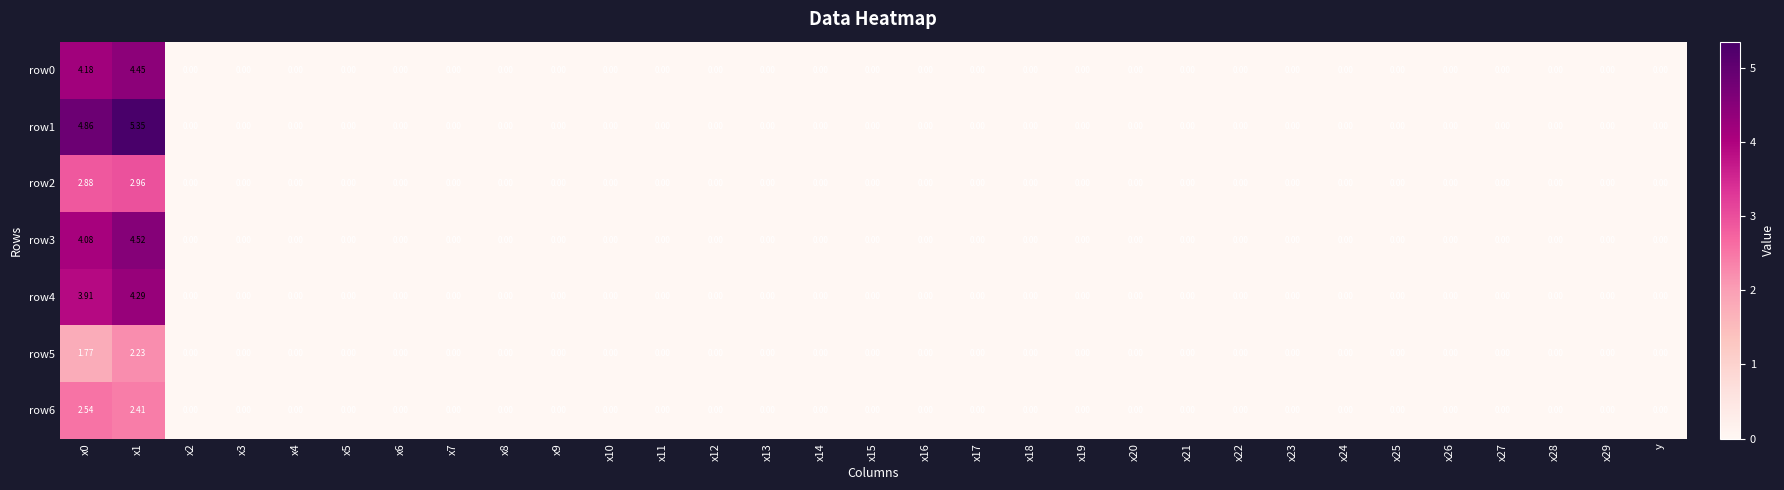

Reading left to right, extract all data points from this chart.

row0: x0=4.2	x1=4.5	x2=0.0	x3=0.0	x4=0.0	x5=0.0	x6=0.0	x7=0.0	x8=0.0	x9=0.0	x10=0.0	x11=0.0	x12=0.0	x13=0.0	x14=0.0	x15=0.0	x16=0.0	x17=0.0	x18=0.0	x19=0.0	x20=0.0	x21=0.0	x22=0.0	x23=0.0	x24=0.0	x25=0.0	x26=0.0	x27=0.0	x28=0.0	x29=0.0	y=0.0
row1: x0=4.9	x1=5.3	x2=0.0	x3=0.0	x4=0.0	x5=0.0	x6=0.0	x7=0.0	x8=0.0	x9=0.0	x10=0.0	x11=0.0	x12=0.0	x13=0.0	x14=0.0	x15=0.0	x16=0.0	x17=0.0	x18=0.0	x19=0.0	x20=0.0	x21=0.0	x22=0.0	x23=0.0	x24=0.0	x25=0.0	x26=0.0	x27=0.0	x28=0.0	x29=0.0	y=0.0
row2: x0=2.9	x1=3.0	x2=0.0	x3=0.0	x4=0.0	x5=0.0	x6=0.0	x7=0.0	x8=0.0	x9=0.0	x10=0.0	x11=0.0	x12=0.0	x13=0.0	x14=0.0	x15=0.0	x16=0.0	x17=0.0	x18=0.0	x19=0.0	x20=0.0	x21=0.0	x22=0.0	x23=0.0	x24=0.0	x25=0.0	x26=0.0	x27=0.0	x28=0.0	x29=0.0	y=0.0
row3: x0=4.1	x1=4.5	x2=0.0	x3=0.0	x4=0.0	x5=0.0	x6=0.0	x7=0.0	x8=0.0	x9=0.0	x10=0.0	x11=0.0	x12=0.0	x13=0.0	x14=0.0	x15=0.0	x16=0.0	x17=0.0	x18=0.0	x19=0.0	x20=0.0	x21=0.0	x22=0.0	x23=0.0	x24=0.0	x25=0.0	x26=0.0	x27=0.0	x28=0.0	x29=0.0	y=0.0
row4: x0=3.9	x1=4.3	x2=0.0	x3=0.0	x4=0.0	x5=0.0	x6=0.0	x7=0.0	x8=0.0	x9=0.0	x10=0.0	x11=0.0	x12=0.0	x13=0.0	x14=0.0	x15=0.0	x16=0.0	x17=0.0	x18=0.0	x19=0.0	x20=0.0	x21=0.0	x22=0.0	x23=0.0	x24=0.0	x25=0.0	x26=0.0	x27=0.0	x28=0.0	x29=0.0	y=0.0
row5: x0=1.8	x1=2.2	x2=0.0	x3=0.0	x4=0.0	x5=0.0	x6=0.0	x7=0.0	x8=0.0	x9=0.0	x10=0.0	x11=0.0	x12=0.0	x13=0.0	x14=0.0	x15=0.0	x16=0.0	x17=0.0	x18=0.0	x19=0.0	x20=0.0	x21=0.0	x22=0.0	x23=0.0	x24=0.0	x25=0.0	x26=0.0	x27=0.0	x28=0.0	x29=0.0	y=0.0
row6: x0=2.5	x1=2.4	x2=0.0	x3=0.0	x4=0.0	x5=0.0	x6=0.0	x7=0.0	x8=0.0	x9=0.0	x10=0.0	x11=0.0	x12=0.0	x13=0.0	x14=0.0	x15=0.0	x16=0.0	x17=0.0	x18=0.0	x19=0.0	x20=0.0	x21=0.0	x22=0.0	x23=0.0	x24=0.0	x25=0.0	x26=0.0	x27=0.0	x28=0.0	x29=0.0	y=0.0